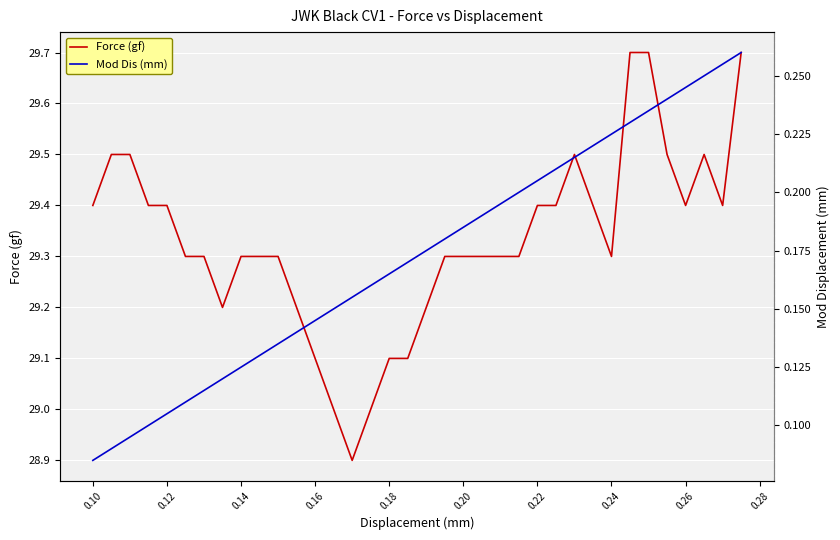

What is the smallest value displayed?

0.1